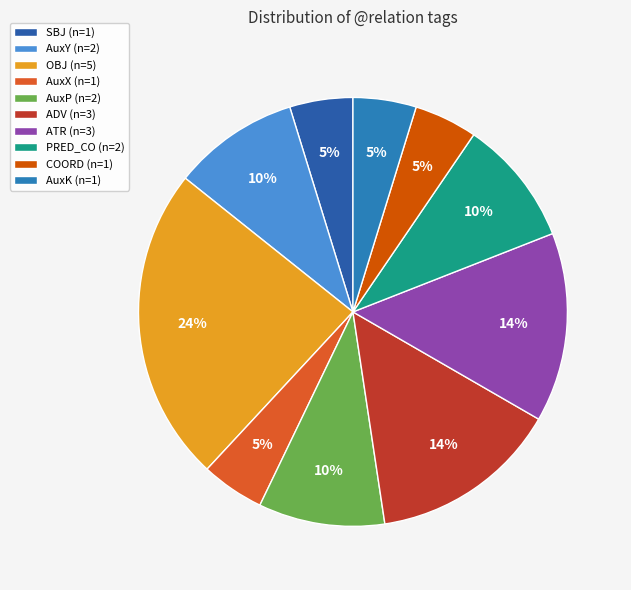

Count the number of slices in the pie.

10